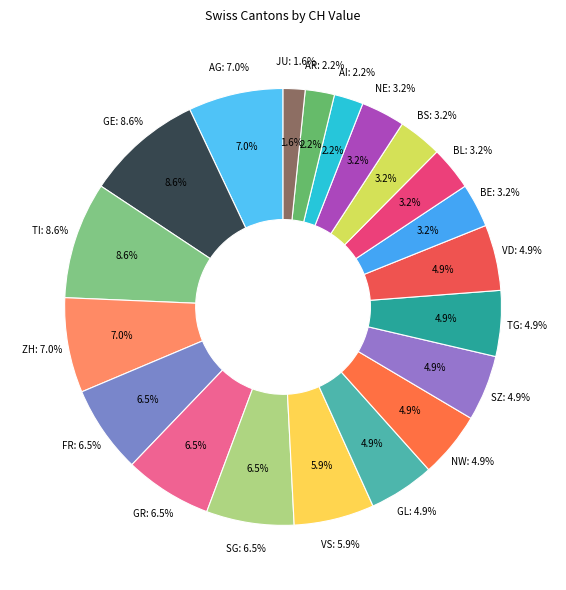

Which slice is the largest?

GE